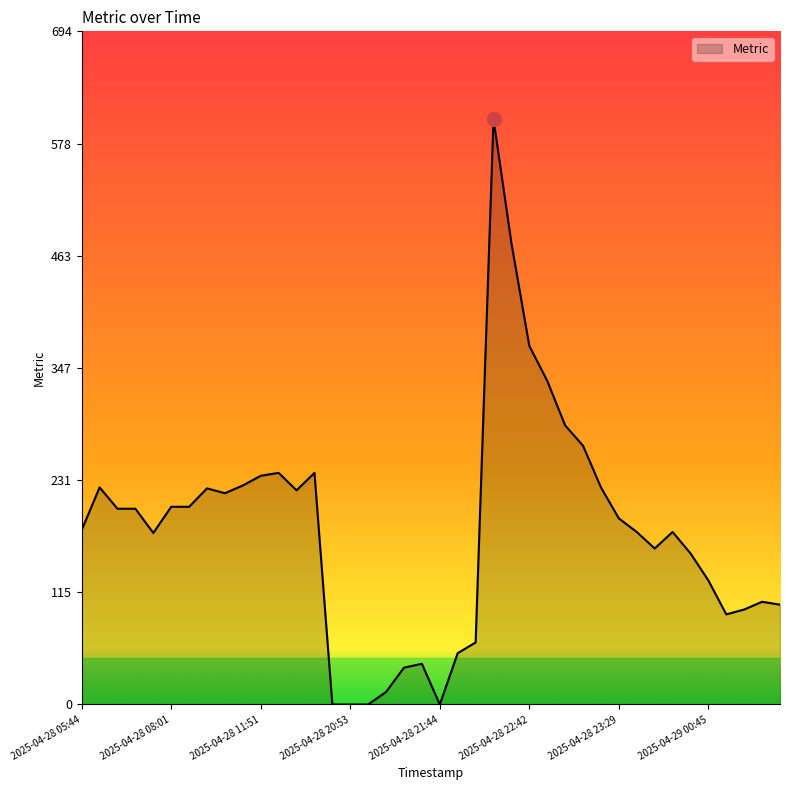

What is the difference between the maximum and minimum values?

604